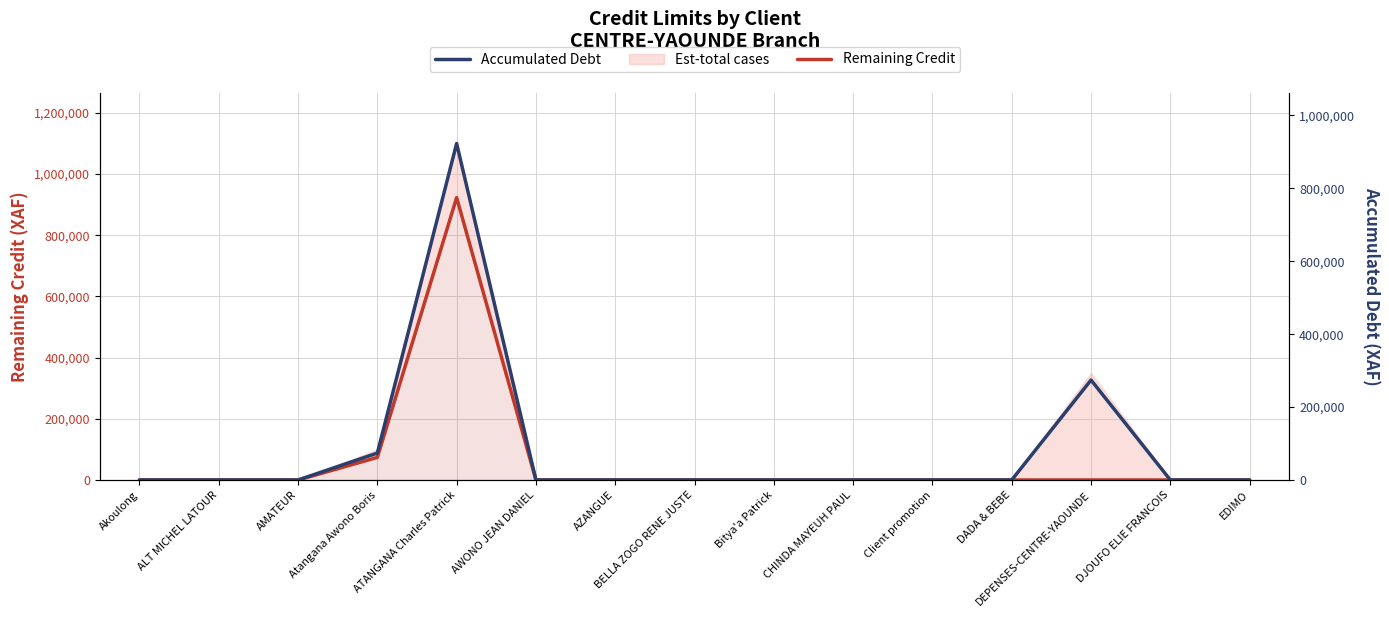

Reading left to right, list all the values displayed in this chart.

Remaining Credit: 0	0	0	73863	923197	0	0	0	0	0	0	0	0	0	0
Accumulated Debt: 0	0	0	73863	923197	0	0	0	0	0	0	0	274221	0	0